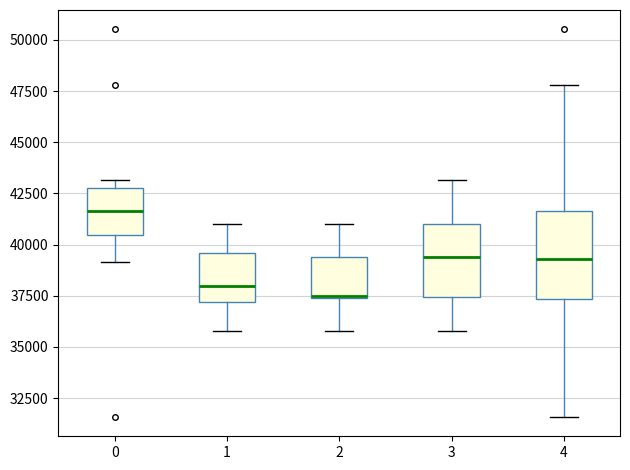

Which box has the highest median line?

0